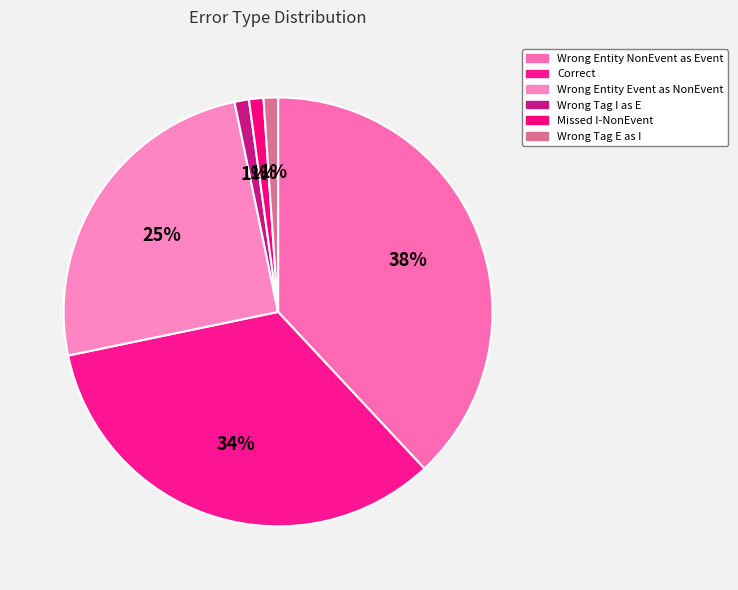

Is there a majority slice in this chart?

No